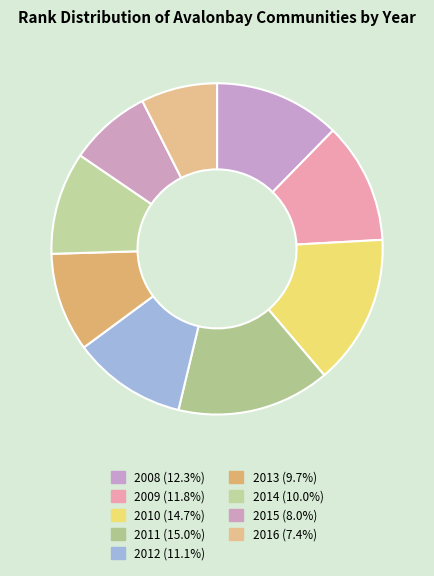

What percentage is the 2009 slice, to the nearest percent?

12%